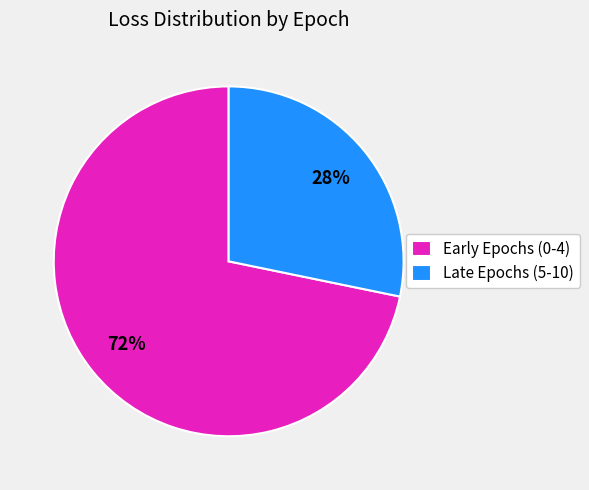

To the nearest percent, what portion does Early Epochs (0-4) represent?

72%